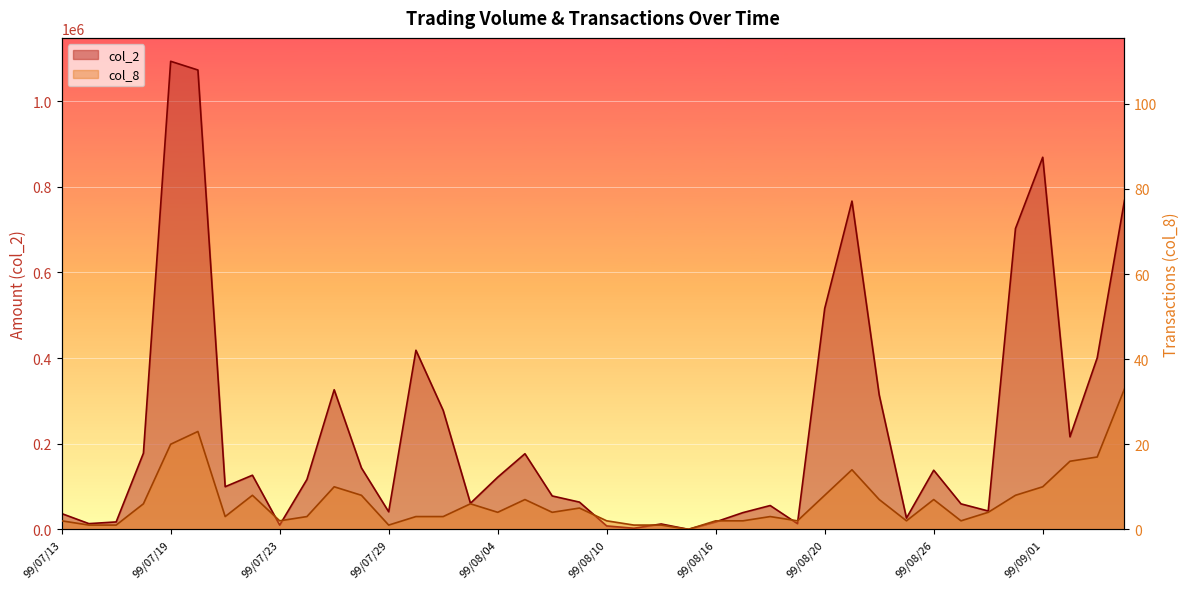

Which series has the largest total across all categories?

col_2